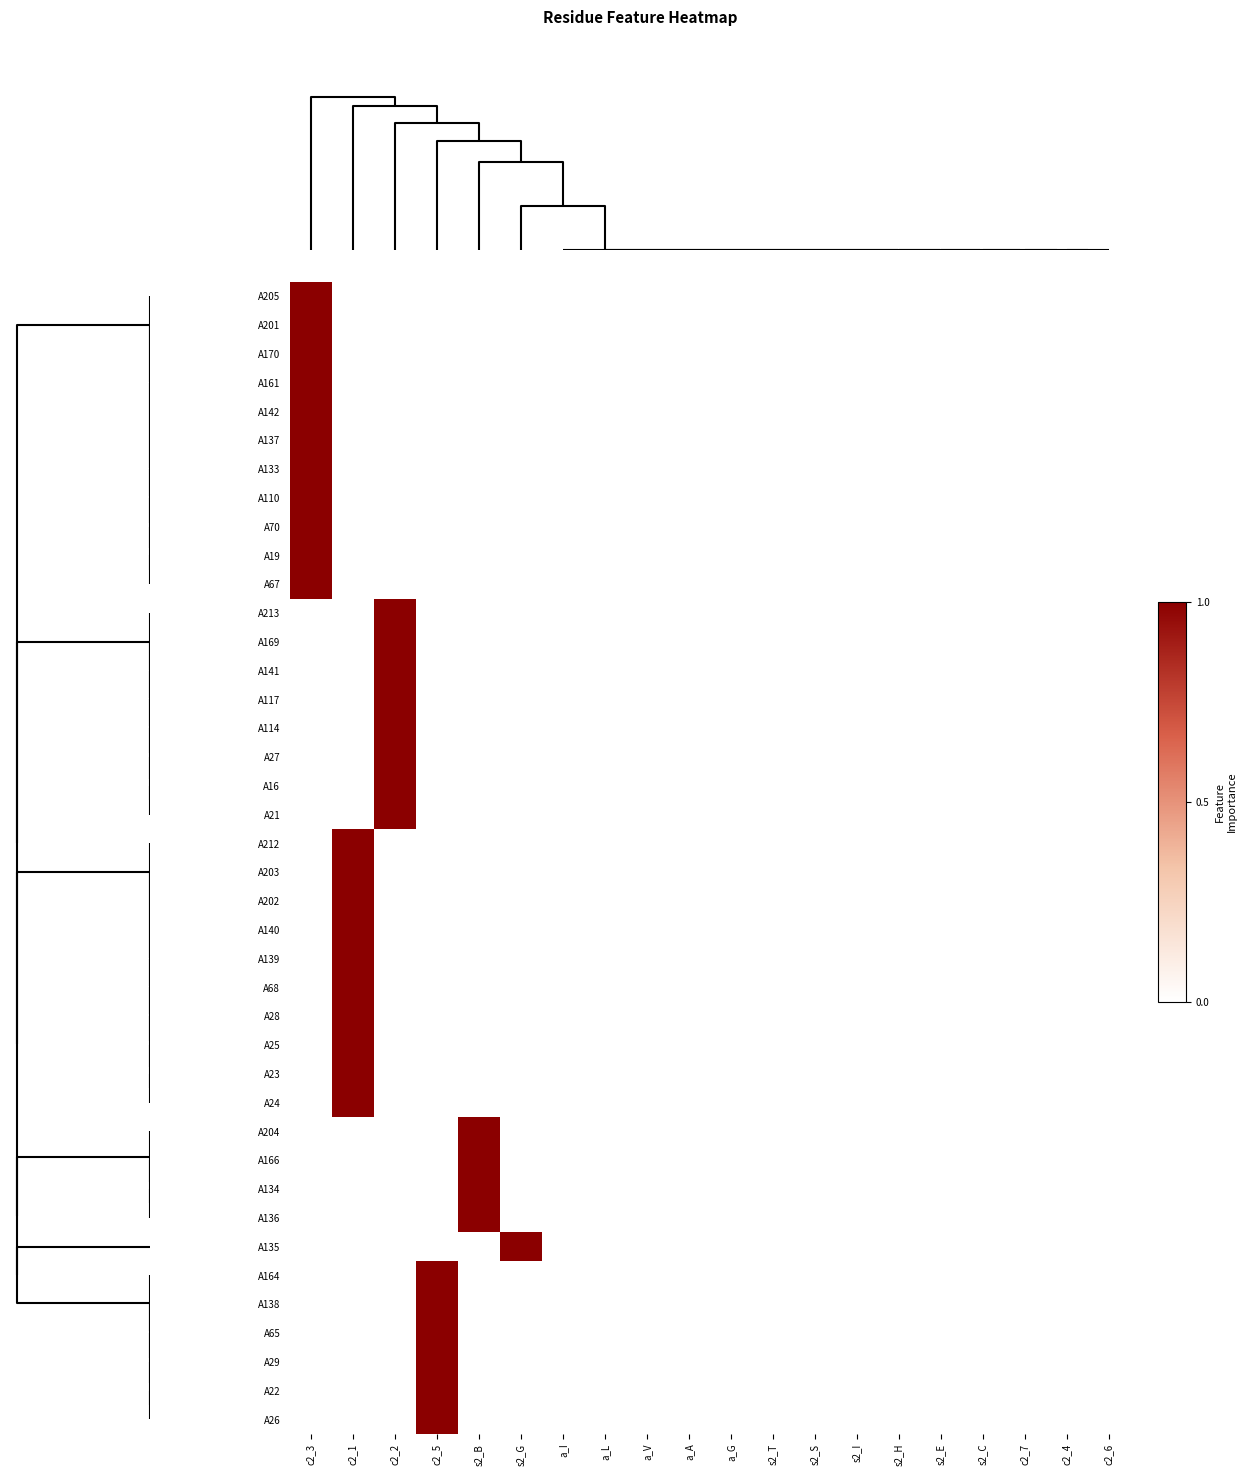

Reading right to left, what are all the values shown in this chart?

A205: c2_6=0	c2_4=0	c2_7=0	s2_C=0	s2_E=0	s2_H=0	s2_I=0	s2_S=0	s2_T=0	a_G=0	a_A=0	a_V=0	a_L=0	a_I=0	s2_G=0	s2_B=0	c2_5=0	c2_2=0	c2_1=0	c2_3=1
A201: c2_6=0	c2_4=0	c2_7=0	s2_C=0	s2_E=0	s2_H=0	s2_I=0	s2_S=0	s2_T=0	a_G=0	a_A=0	a_V=0	a_L=0	a_I=0	s2_G=0	s2_B=0	c2_5=0	c2_2=0	c2_1=0	c2_3=1
A170: c2_6=0	c2_4=0	c2_7=0	s2_C=0	s2_E=0	s2_H=0	s2_I=0	s2_S=0	s2_T=0	a_G=0	a_A=0	a_V=0	a_L=0	a_I=0	s2_G=0	s2_B=0	c2_5=0	c2_2=0	c2_1=0	c2_3=1
A161: c2_6=0	c2_4=0	c2_7=0	s2_C=0	s2_E=0	s2_H=0	s2_I=0	s2_S=0	s2_T=0	a_G=0	a_A=0	a_V=0	a_L=0	a_I=0	s2_G=0	s2_B=0	c2_5=0	c2_2=0	c2_1=0	c2_3=1
A142: c2_6=0	c2_4=0	c2_7=0	s2_C=0	s2_E=0	s2_H=0	s2_I=0	s2_S=0	s2_T=0	a_G=0	a_A=0	a_V=0	a_L=0	a_I=0	s2_G=0	s2_B=0	c2_5=0	c2_2=0	c2_1=0	c2_3=1
A137: c2_6=0	c2_4=0	c2_7=0	s2_C=0	s2_E=0	s2_H=0	s2_I=0	s2_S=0	s2_T=0	a_G=0	a_A=0	a_V=0	a_L=0	a_I=0	s2_G=0	s2_B=0	c2_5=0	c2_2=0	c2_1=0	c2_3=1
A133: c2_6=0	c2_4=0	c2_7=0	s2_C=0	s2_E=0	s2_H=0	s2_I=0	s2_S=0	s2_T=0	a_G=0	a_A=0	a_V=0	a_L=0	a_I=0	s2_G=0	s2_B=0	c2_5=0	c2_2=0	c2_1=0	c2_3=1
A110: c2_6=0	c2_4=0	c2_7=0	s2_C=0	s2_E=0	s2_H=0	s2_I=0	s2_S=0	s2_T=0	a_G=0	a_A=0	a_V=0	a_L=0	a_I=0	s2_G=0	s2_B=0	c2_5=0	c2_2=0	c2_1=0	c2_3=1
A70: c2_6=0	c2_4=0	c2_7=0	s2_C=0	s2_E=0	s2_H=0	s2_I=0	s2_S=0	s2_T=0	a_G=0	a_A=0	a_V=0	a_L=0	a_I=0	s2_G=0	s2_B=0	c2_5=0	c2_2=0	c2_1=0	c2_3=1
A19: c2_6=0	c2_4=0	c2_7=0	s2_C=0	s2_E=0	s2_H=0	s2_I=0	s2_S=0	s2_T=0	a_G=0	a_A=0	a_V=0	a_L=0	a_I=0	s2_G=0	s2_B=0	c2_5=0	c2_2=0	c2_1=0	c2_3=1
A67: c2_6=0	c2_4=0	c2_7=0	s2_C=0	s2_E=0	s2_H=0	s2_I=0	s2_S=0	s2_T=0	a_G=0	a_A=0	a_V=0	a_L=0	a_I=0	s2_G=0	s2_B=0	c2_5=0	c2_2=0	c2_1=0	c2_3=1
A213: c2_6=0	c2_4=0	c2_7=0	s2_C=0	s2_E=0	s2_H=0	s2_I=0	s2_S=0	s2_T=0	a_G=0	a_A=0	a_V=0	a_L=0	a_I=0	s2_G=0	s2_B=0	c2_5=0	c2_2=1	c2_1=0	c2_3=0
A169: c2_6=0	c2_4=0	c2_7=0	s2_C=0	s2_E=0	s2_H=0	s2_I=0	s2_S=0	s2_T=0	a_G=0	a_A=0	a_V=0	a_L=0	a_I=0	s2_G=0	s2_B=0	c2_5=0	c2_2=1	c2_1=0	c2_3=0
A141: c2_6=0	c2_4=0	c2_7=0	s2_C=0	s2_E=0	s2_H=0	s2_I=0	s2_S=0	s2_T=0	a_G=0	a_A=0	a_V=0	a_L=0	a_I=0	s2_G=0	s2_B=0	c2_5=0	c2_2=1	c2_1=0	c2_3=0
A117: c2_6=0	c2_4=0	c2_7=0	s2_C=0	s2_E=0	s2_H=0	s2_I=0	s2_S=0	s2_T=0	a_G=0	a_A=0	a_V=0	a_L=0	a_I=0	s2_G=0	s2_B=0	c2_5=0	c2_2=1	c2_1=0	c2_3=0
A114: c2_6=0	c2_4=0	c2_7=0	s2_C=0	s2_E=0	s2_H=0	s2_I=0	s2_S=0	s2_T=0	a_G=0	a_A=0	a_V=0	a_L=0	a_I=0	s2_G=0	s2_B=0	c2_5=0	c2_2=1	c2_1=0	c2_3=0
A27: c2_6=0	c2_4=0	c2_7=0	s2_C=0	s2_E=0	s2_H=0	s2_I=0	s2_S=0	s2_T=0	a_G=0	a_A=0	a_V=0	a_L=0	a_I=0	s2_G=0	s2_B=0	c2_5=0	c2_2=1	c2_1=0	c2_3=0
A16: c2_6=0	c2_4=0	c2_7=0	s2_C=0	s2_E=0	s2_H=0	s2_I=0	s2_S=0	s2_T=0	a_G=0	a_A=0	a_V=0	a_L=0	a_I=0	s2_G=0	s2_B=0	c2_5=0	c2_2=1	c2_1=0	c2_3=0
A21: c2_6=0	c2_4=0	c2_7=0	s2_C=0	s2_E=0	s2_H=0	s2_I=0	s2_S=0	s2_T=0	a_G=0	a_A=0	a_V=0	a_L=0	a_I=0	s2_G=0	s2_B=0	c2_5=0	c2_2=1	c2_1=0	c2_3=0
A212: c2_6=0	c2_4=0	c2_7=0	s2_C=0	s2_E=0	s2_H=0	s2_I=0	s2_S=0	s2_T=0	a_G=0	a_A=0	a_V=0	a_L=0	a_I=0	s2_G=0	s2_B=0	c2_5=0	c2_2=0	c2_1=1	c2_3=0
A203: c2_6=0	c2_4=0	c2_7=0	s2_C=0	s2_E=0	s2_H=0	s2_I=0	s2_S=0	s2_T=0	a_G=0	a_A=0	a_V=0	a_L=0	a_I=0	s2_G=0	s2_B=0	c2_5=0	c2_2=0	c2_1=1	c2_3=0
A202: c2_6=0	c2_4=0	c2_7=0	s2_C=0	s2_E=0	s2_H=0	s2_I=0	s2_S=0	s2_T=0	a_G=0	a_A=0	a_V=0	a_L=0	a_I=0	s2_G=0	s2_B=0	c2_5=0	c2_2=0	c2_1=1	c2_3=0
A140: c2_6=0	c2_4=0	c2_7=0	s2_C=0	s2_E=0	s2_H=0	s2_I=0	s2_S=0	s2_T=0	a_G=0	a_A=0	a_V=0	a_L=0	a_I=0	s2_G=0	s2_B=0	c2_5=0	c2_2=0	c2_1=1	c2_3=0
A139: c2_6=0	c2_4=0	c2_7=0	s2_C=0	s2_E=0	s2_H=0	s2_I=0	s2_S=0	s2_T=0	a_G=0	a_A=0	a_V=0	a_L=0	a_I=0	s2_G=0	s2_B=0	c2_5=0	c2_2=0	c2_1=1	c2_3=0
A68: c2_6=0	c2_4=0	c2_7=0	s2_C=0	s2_E=0	s2_H=0	s2_I=0	s2_S=0	s2_T=0	a_G=0	a_A=0	a_V=0	a_L=0	a_I=0	s2_G=0	s2_B=0	c2_5=0	c2_2=0	c2_1=1	c2_3=0
A28: c2_6=0	c2_4=0	c2_7=0	s2_C=0	s2_E=0	s2_H=0	s2_I=0	s2_S=0	s2_T=0	a_G=0	a_A=0	a_V=0	a_L=0	a_I=0	s2_G=0	s2_B=0	c2_5=0	c2_2=0	c2_1=1	c2_3=0
A25: c2_6=0	c2_4=0	c2_7=0	s2_C=0	s2_E=0	s2_H=0	s2_I=0	s2_S=0	s2_T=0	a_G=0	a_A=0	a_V=0	a_L=0	a_I=0	s2_G=0	s2_B=0	c2_5=0	c2_2=0	c2_1=1	c2_3=0
A23: c2_6=0	c2_4=0	c2_7=0	s2_C=0	s2_E=0	s2_H=0	s2_I=0	s2_S=0	s2_T=0	a_G=0	a_A=0	a_V=0	a_L=0	a_I=0	s2_G=0	s2_B=0	c2_5=0	c2_2=0	c2_1=1	c2_3=0
A24: c2_6=0	c2_4=0	c2_7=0	s2_C=0	s2_E=0	s2_H=0	s2_I=0	s2_S=0	s2_T=0	a_G=0	a_A=0	a_V=0	a_L=0	a_I=0	s2_G=0	s2_B=0	c2_5=0	c2_2=0	c2_1=1	c2_3=0
A204: c2_6=0	c2_4=0	c2_7=0	s2_C=0	s2_E=0	s2_H=0	s2_I=0	s2_S=0	s2_T=0	a_G=0	a_A=0	a_V=0	a_L=0	a_I=0	s2_G=0	s2_B=1	c2_5=0	c2_2=0	c2_1=0	c2_3=0
A166: c2_6=0	c2_4=0	c2_7=0	s2_C=0	s2_E=0	s2_H=0	s2_I=0	s2_S=0	s2_T=0	a_G=0	a_A=0	a_V=0	a_L=0	a_I=0	s2_G=0	s2_B=1	c2_5=0	c2_2=0	c2_1=0	c2_3=0
A134: c2_6=0	c2_4=0	c2_7=0	s2_C=0	s2_E=0	s2_H=0	s2_I=0	s2_S=0	s2_T=0	a_G=0	a_A=0	a_V=0	a_L=0	a_I=0	s2_G=0	s2_B=1	c2_5=0	c2_2=0	c2_1=0	c2_3=0
A136: c2_6=0	c2_4=0	c2_7=0	s2_C=0	s2_E=0	s2_H=0	s2_I=0	s2_S=0	s2_T=0	a_G=0	a_A=0	a_V=0	a_L=0	a_I=0	s2_G=0	s2_B=1	c2_5=0	c2_2=0	c2_1=0	c2_3=0
A135: c2_6=0	c2_4=0	c2_7=0	s2_C=0	s2_E=0	s2_H=0	s2_I=0	s2_S=0	s2_T=0	a_G=0	a_A=0	a_V=0	a_L=0	a_I=0	s2_G=1	s2_B=0	c2_5=0	c2_2=0	c2_1=0	c2_3=0
A164: c2_6=0	c2_4=0	c2_7=0	s2_C=0	s2_E=0	s2_H=0	s2_I=0	s2_S=0	s2_T=0	a_G=0	a_A=0	a_V=0	a_L=0	a_I=0	s2_G=0	s2_B=0	c2_5=1	c2_2=0	c2_1=0	c2_3=0
A138: c2_6=0	c2_4=0	c2_7=0	s2_C=0	s2_E=0	s2_H=0	s2_I=0	s2_S=0	s2_T=0	a_G=0	a_A=0	a_V=0	a_L=0	a_I=0	s2_G=0	s2_B=0	c2_5=1	c2_2=0	c2_1=0	c2_3=0
A65: c2_6=0	c2_4=0	c2_7=0	s2_C=0	s2_E=0	s2_H=0	s2_I=0	s2_S=0	s2_T=0	a_G=0	a_A=0	a_V=0	a_L=0	a_I=0	s2_G=0	s2_B=0	c2_5=1	c2_2=0	c2_1=0	c2_3=0
A29: c2_6=0	c2_4=0	c2_7=0	s2_C=0	s2_E=0	s2_H=0	s2_I=0	s2_S=0	s2_T=0	a_G=0	a_A=0	a_V=0	a_L=0	a_I=0	s2_G=0	s2_B=0	c2_5=1	c2_2=0	c2_1=0	c2_3=0
A22: c2_6=0	c2_4=0	c2_7=0	s2_C=0	s2_E=0	s2_H=0	s2_I=0	s2_S=0	s2_T=0	a_G=0	a_A=0	a_V=0	a_L=0	a_I=0	s2_G=0	s2_B=0	c2_5=1	c2_2=0	c2_1=0	c2_3=0
A26: c2_6=0	c2_4=0	c2_7=0	s2_C=0	s2_E=0	s2_H=0	s2_I=0	s2_S=0	s2_T=0	a_G=0	a_A=0	a_V=0	a_L=0	a_I=0	s2_G=0	s2_B=0	c2_5=1	c2_2=0	c2_1=0	c2_3=0